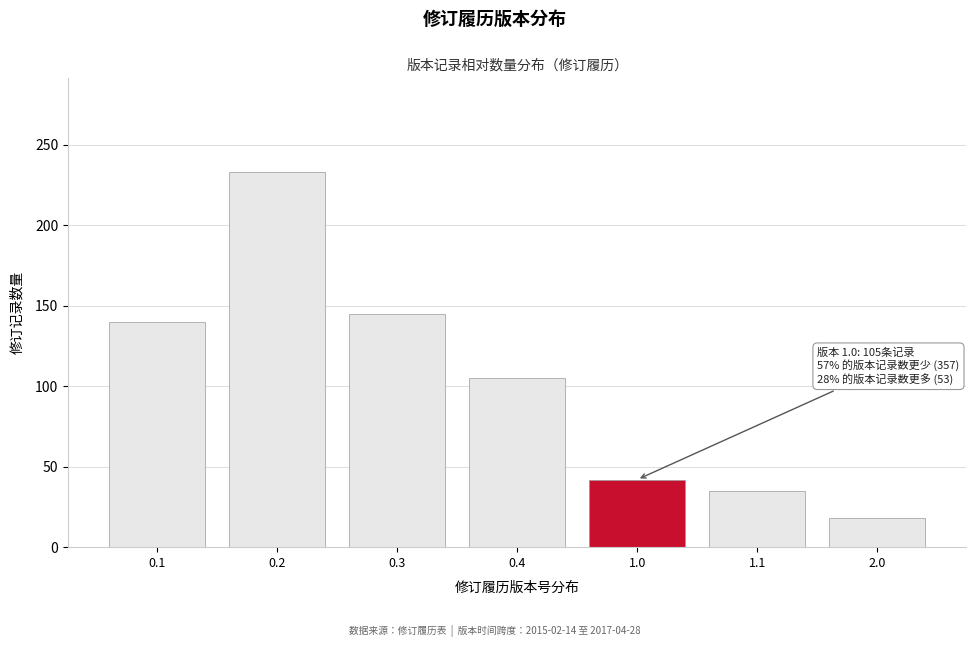

Reading left to right, what are all the values shown in this chart?

0.1=140	0.2=233	0.3=145	0.4=105	1.0=42	1.1=35	2.0=18